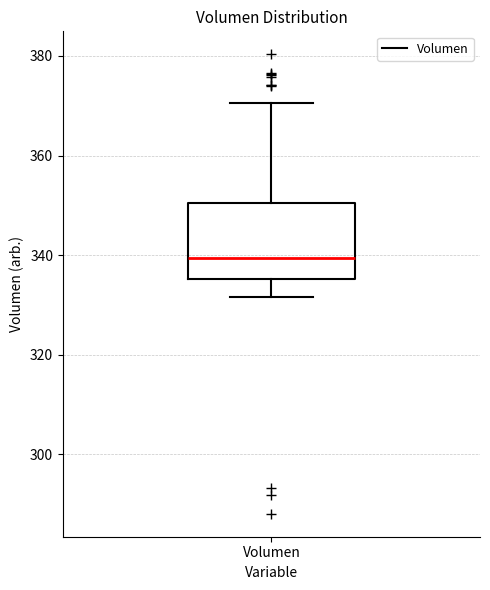

Where is the lower edge of the box for Volumen on the y-axis? The values are not printed on the chart, so give them approximately, as read against the axis.

336